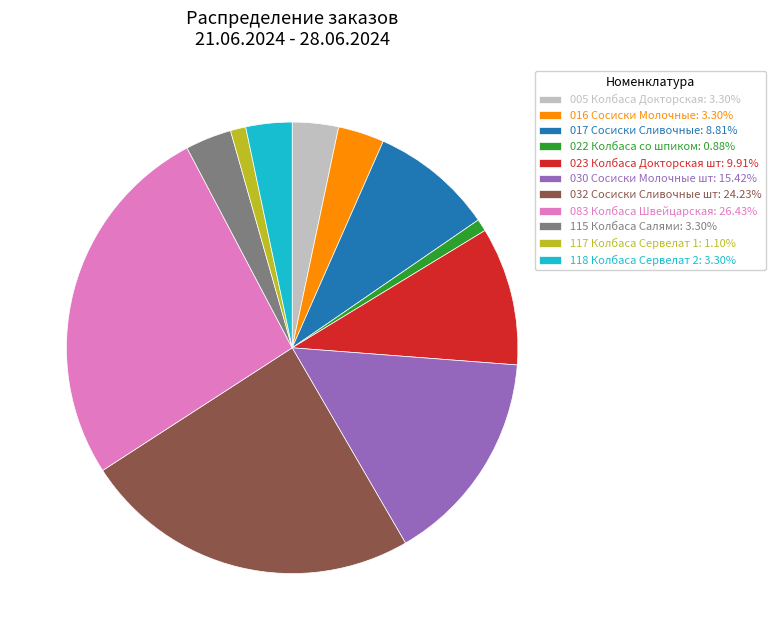

How many slices are in this pie chart?

11